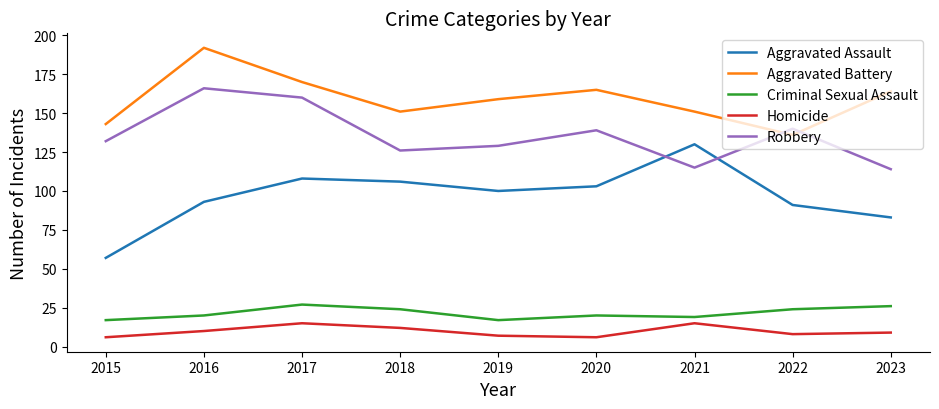

What is the sum of the Criminal Sexual Assault values at 2016 and 2022?

44